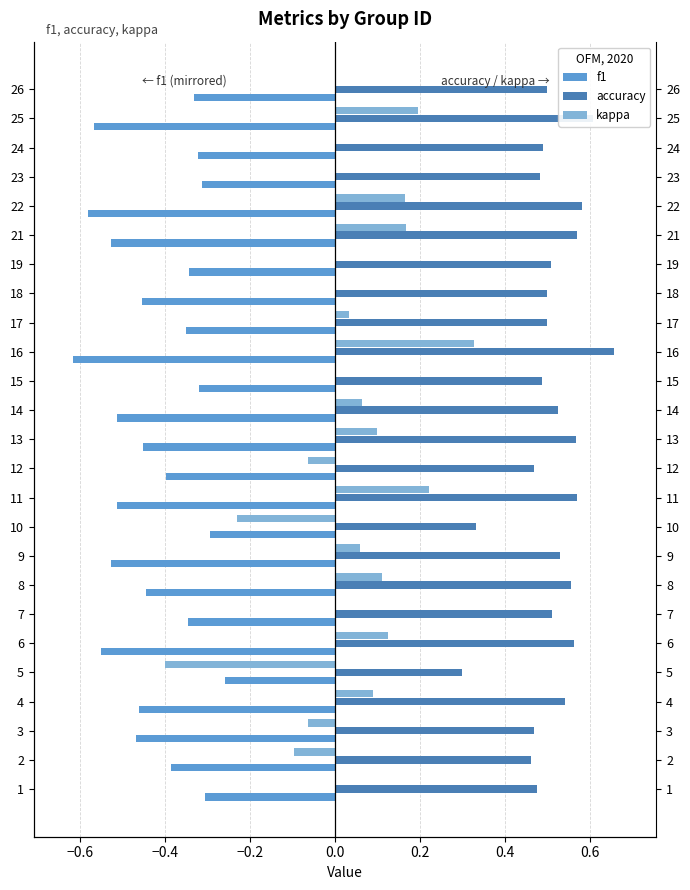

Count the accuracy values in the range 0 to 1.

25